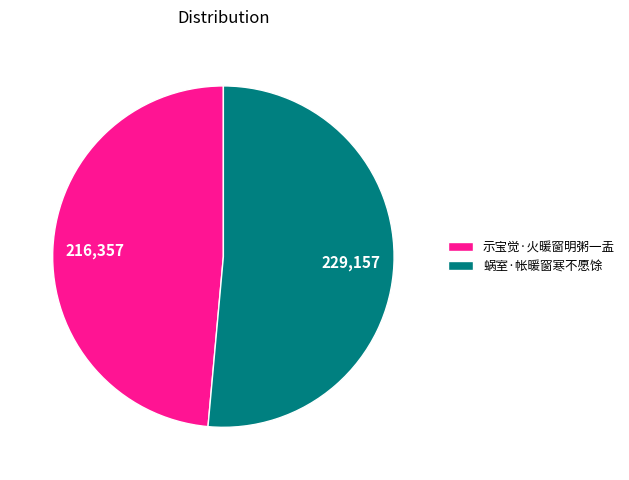

Which slice is the smallest?

示宝觉·火暖窗明粥一盂